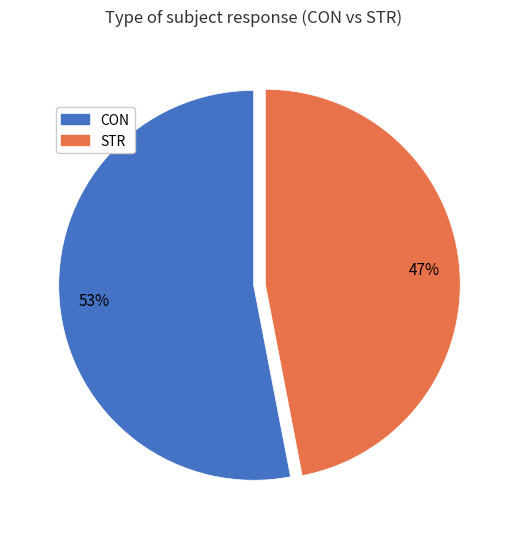

Is it true that STR is 34% of the pie?

False